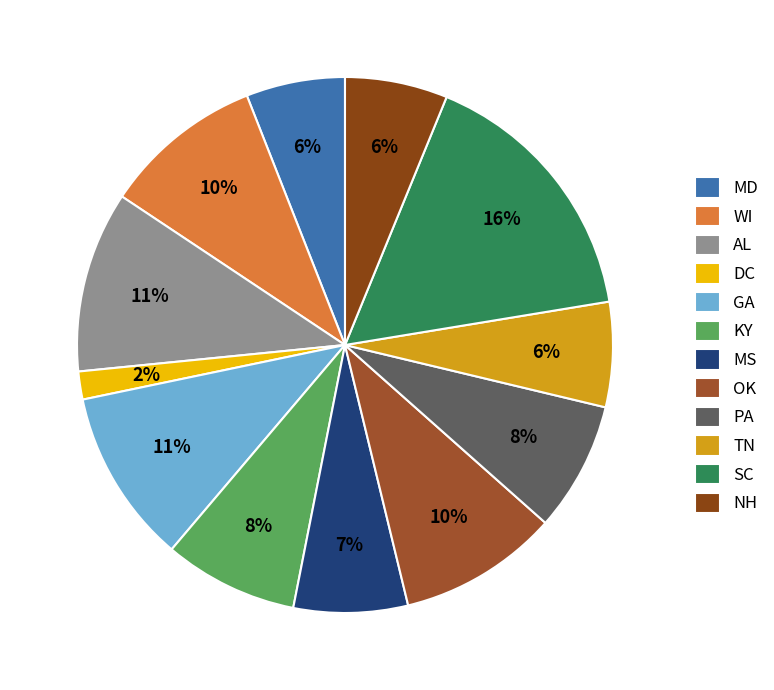

What is the largest slice in the pie chart?

SC